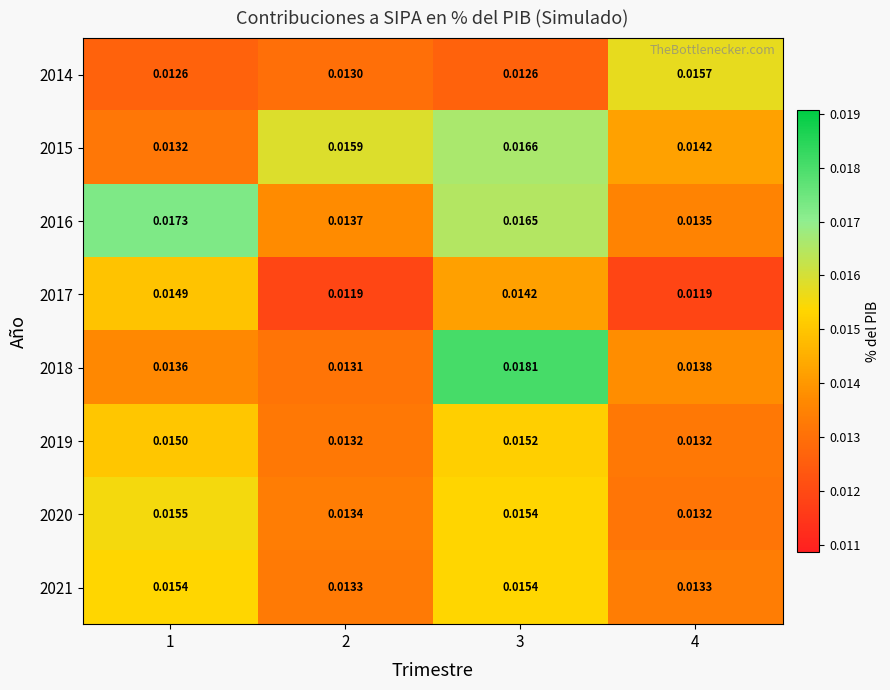

Is the value of 2018 at 4 greater than the value of 2016 at 3?

No